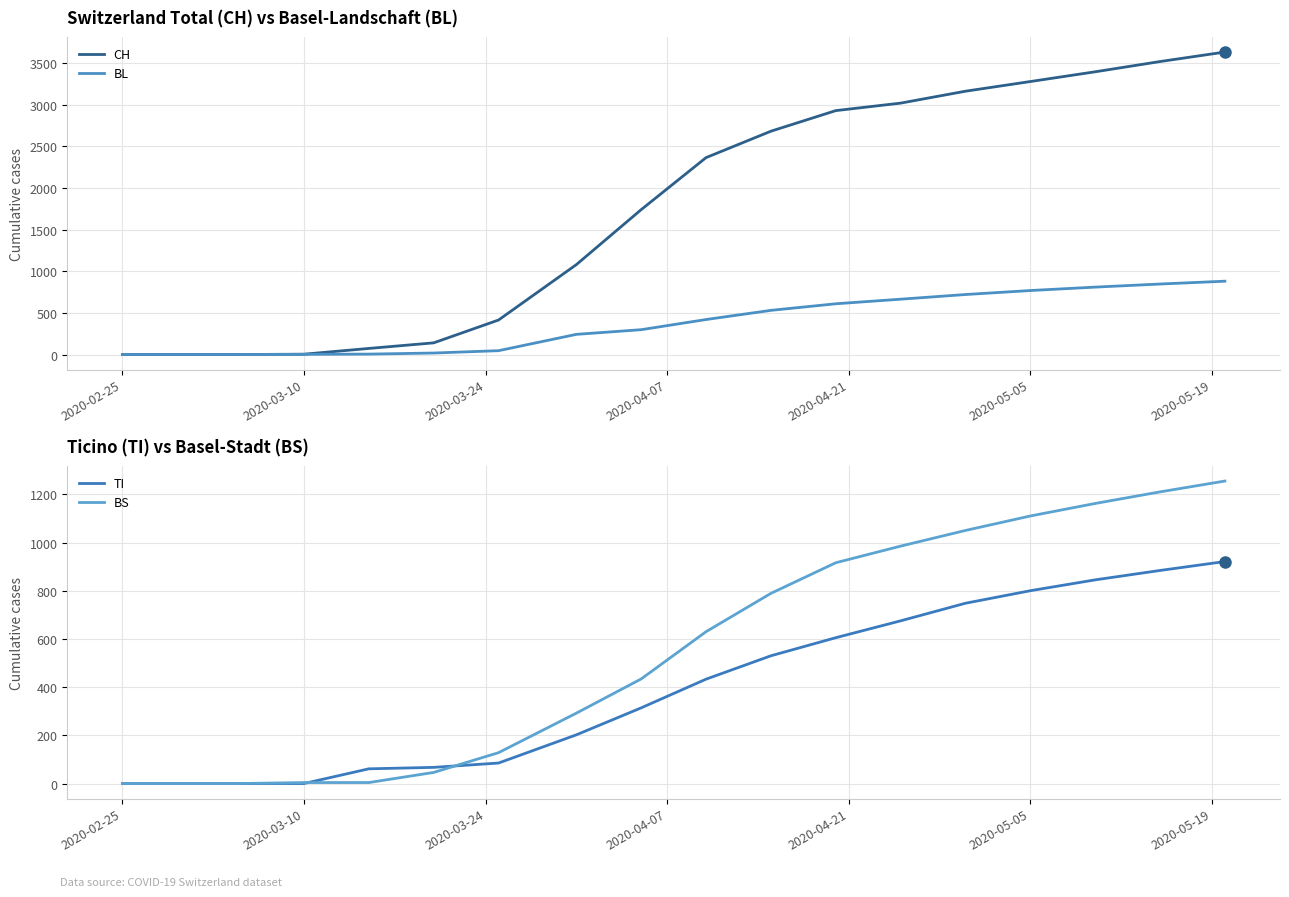

True or false: CH has more than 2 interior local peaks.

False